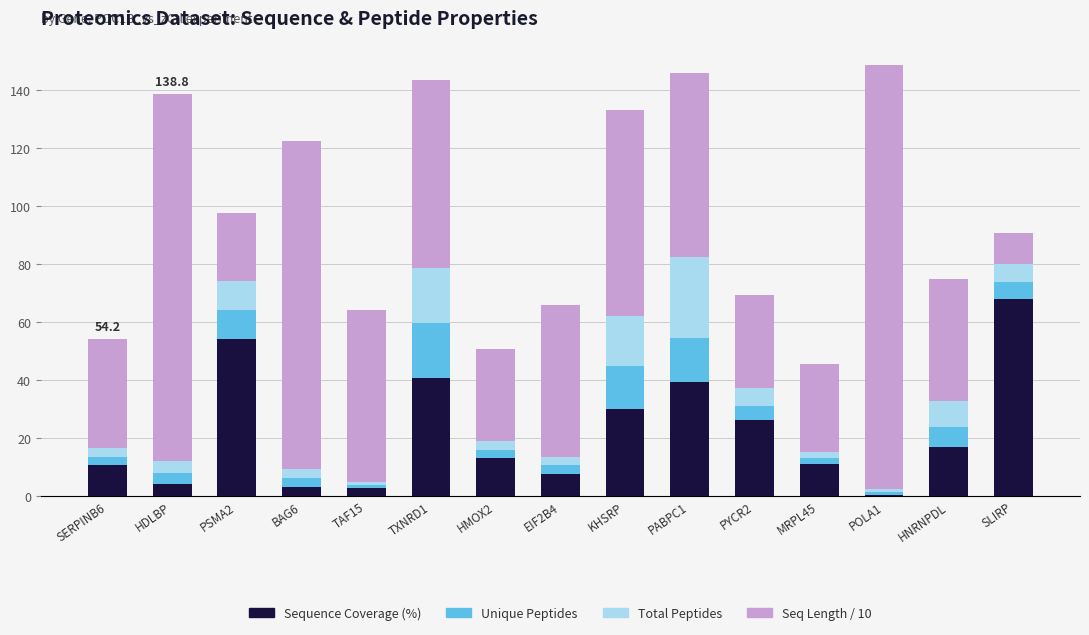

What are all the series names shown in the legend?

Sequence Coverage (%), Unique Peptides, Total Peptides, Seq Length / 10